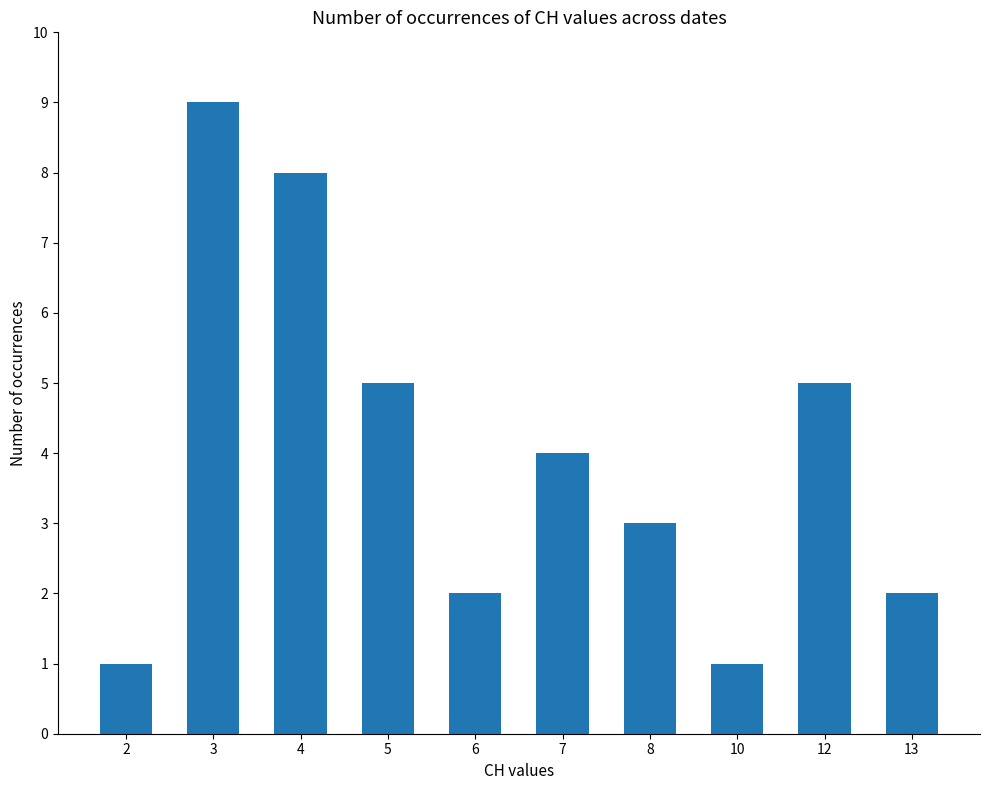

What is the change in value from 6 to 12?

+3